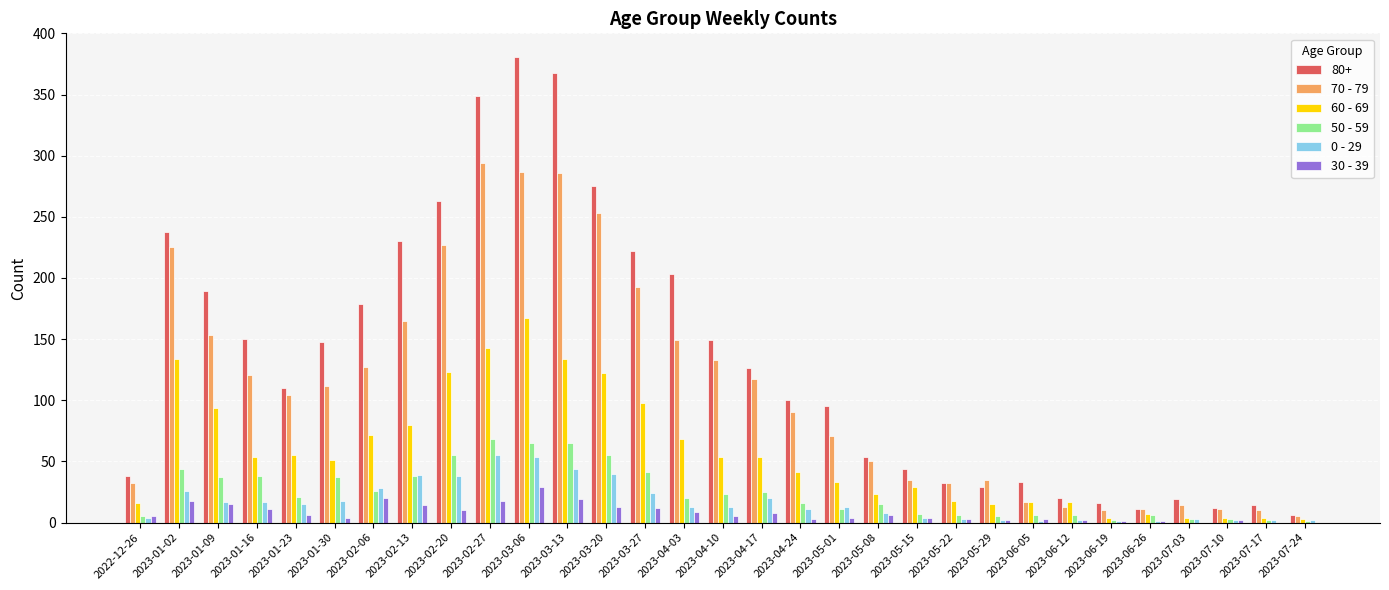

Which series changed the most between 2023-02-20 and 2023-04-03?

70 - 79